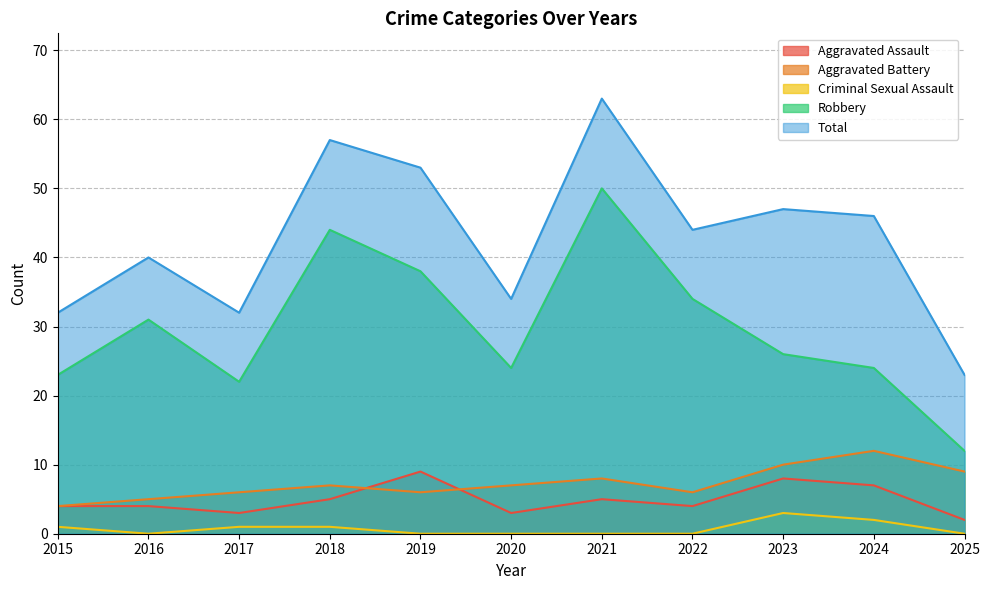

Read the Aggravated Battery value at 2023.

10